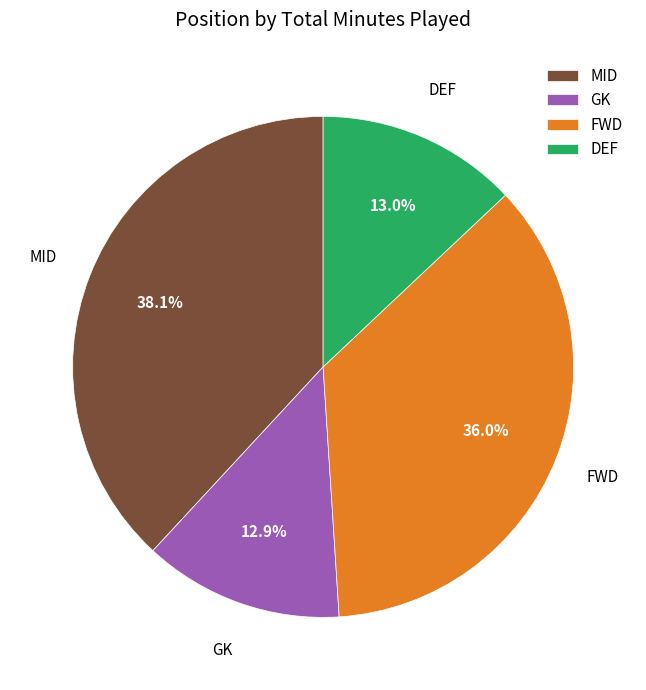

Is there a majority slice in this chart?

No